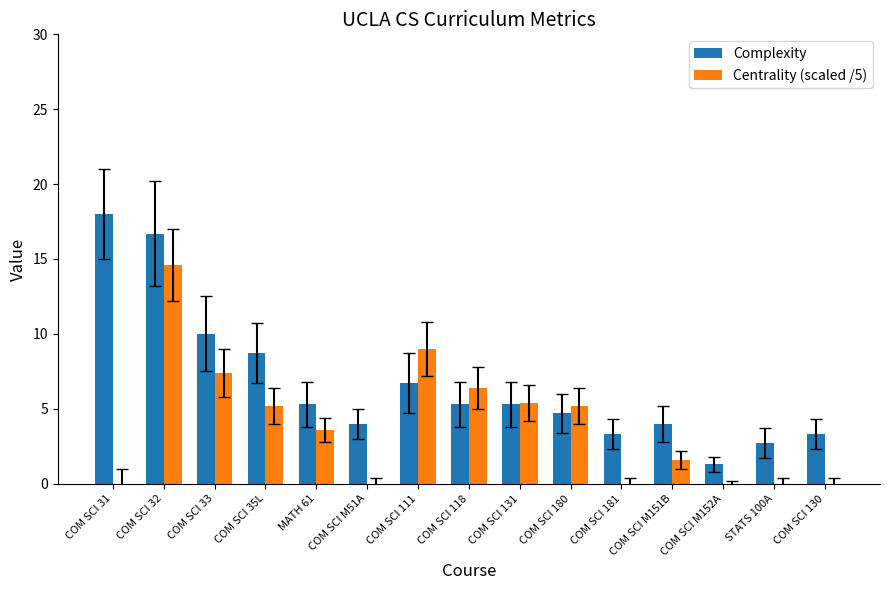

What is the approximate value of Complexity at COM SCI 118?

5.3